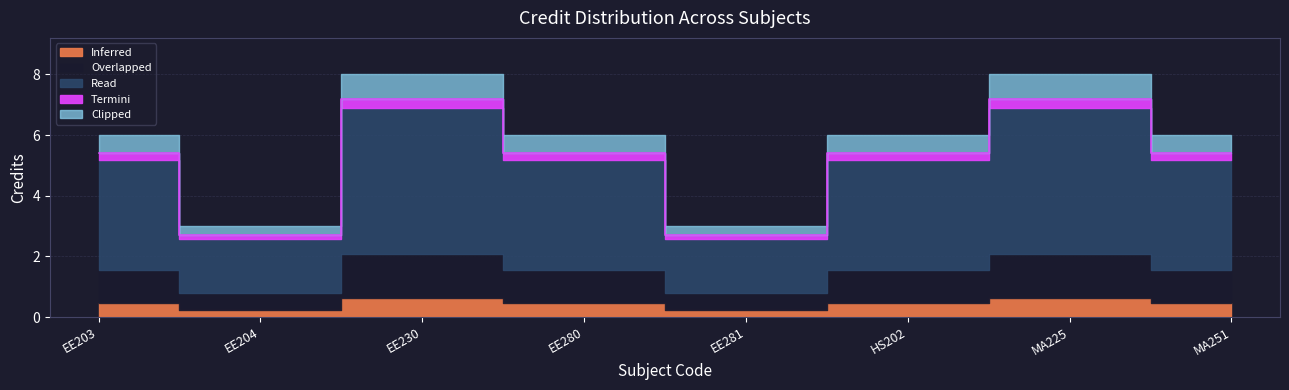

How many values exceed 5?

6